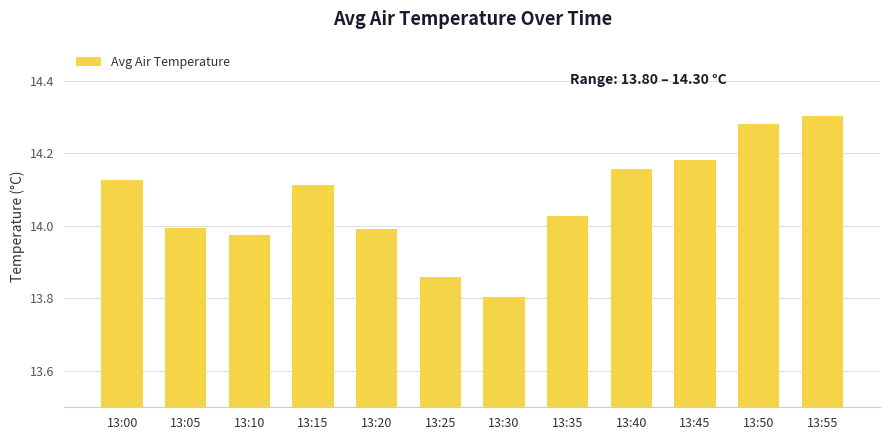

Does the chart contain any negative values?

No